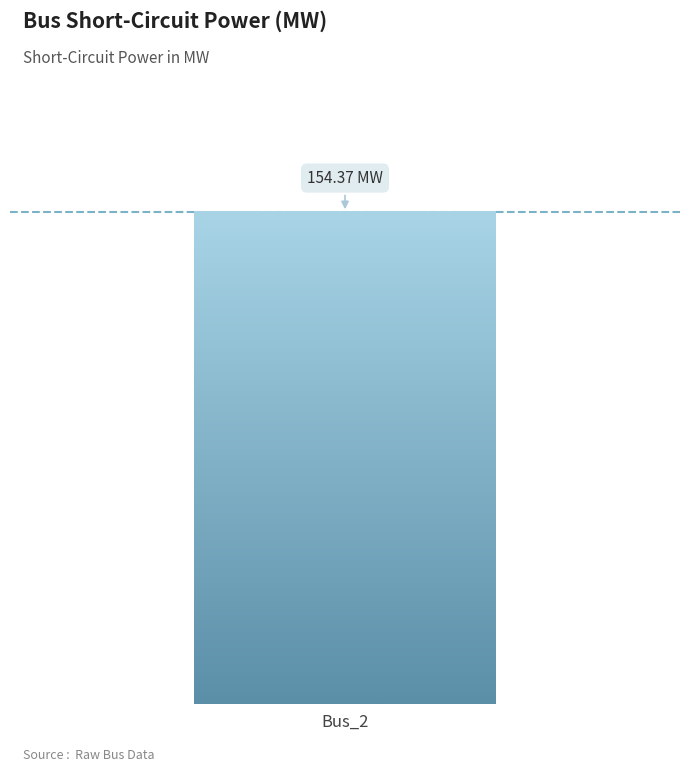

How many values are above zero?

1